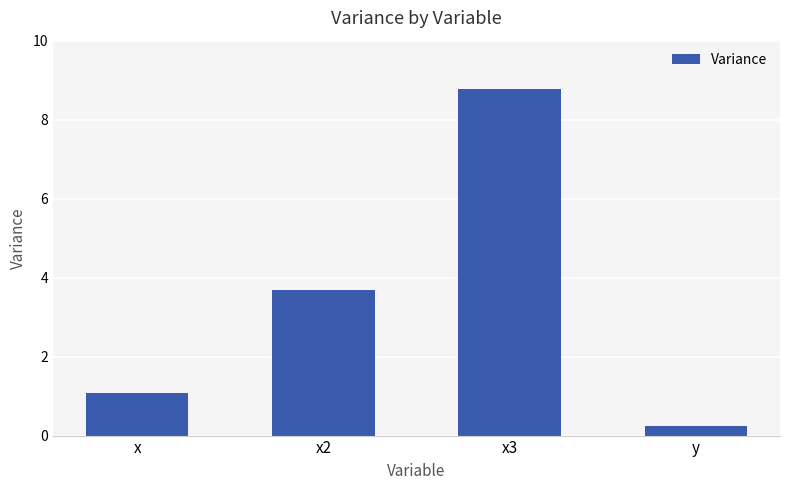

What is the difference between the values at y and x3?

8.5